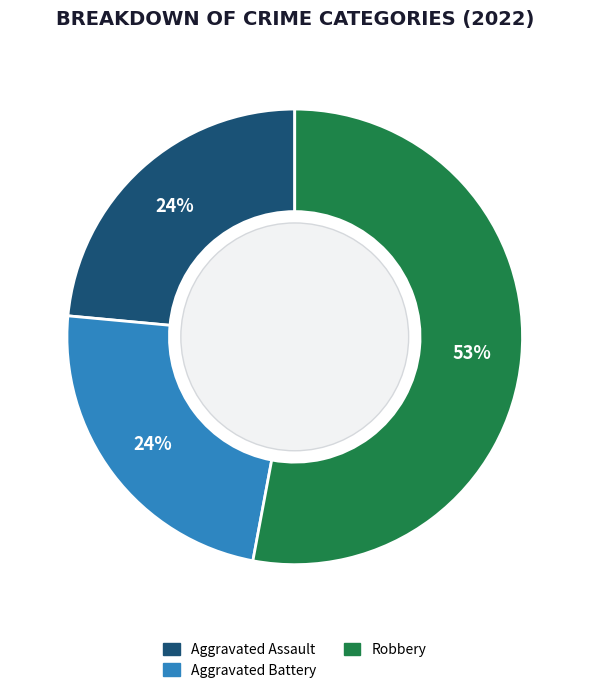

To the nearest percent, what is the difference between the largest and smallest slice percentages?

29%